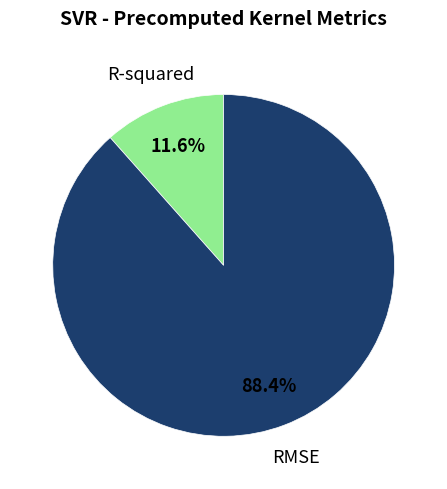

How many segments does this pie chart have?

2